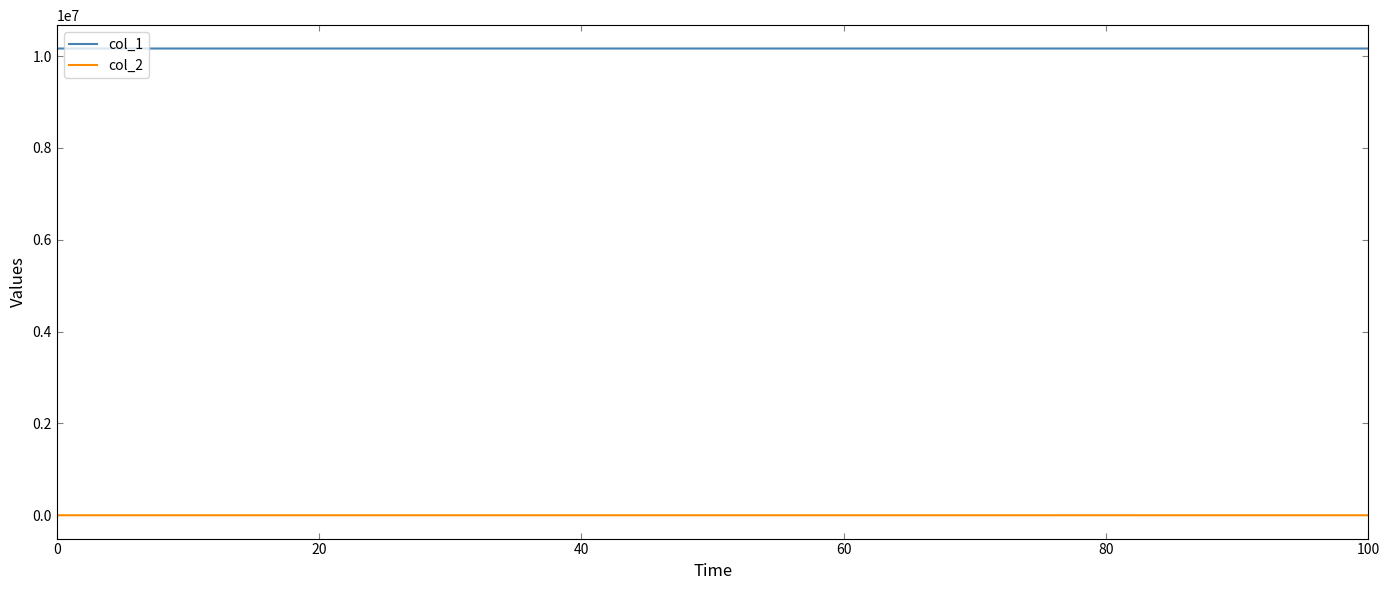

At how many categories does at least one series exceed 8065482?

40